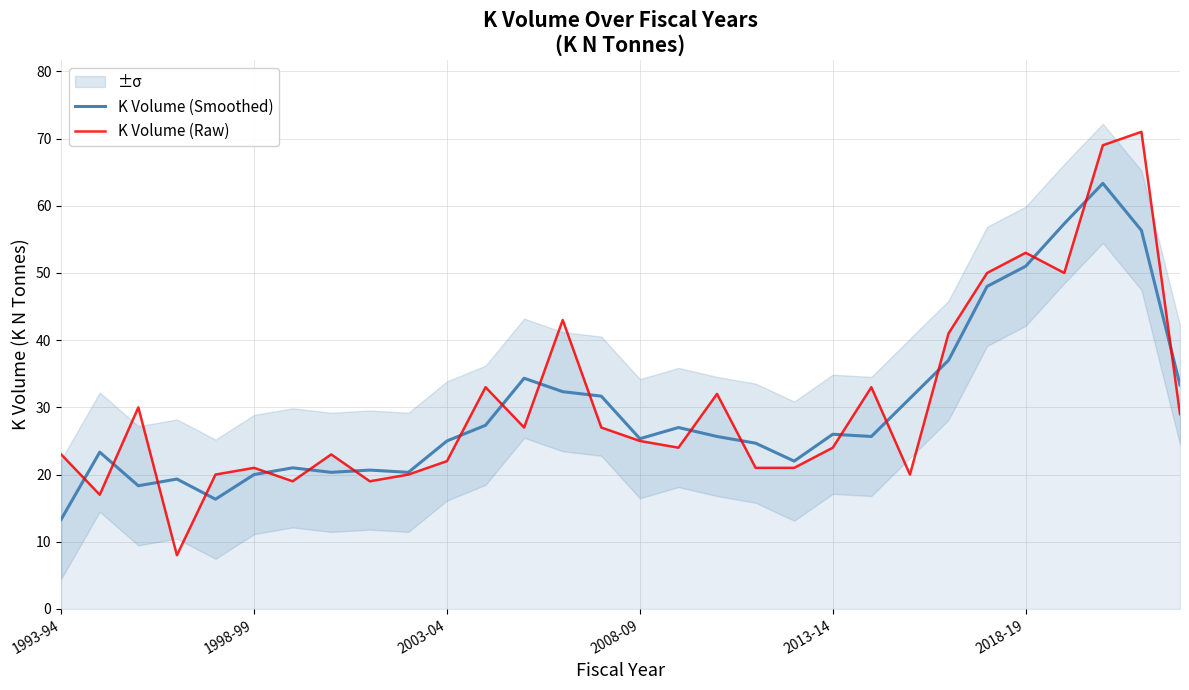

The K Volume (Raw) series shows 25.0 at 2008-09. True or false?

True